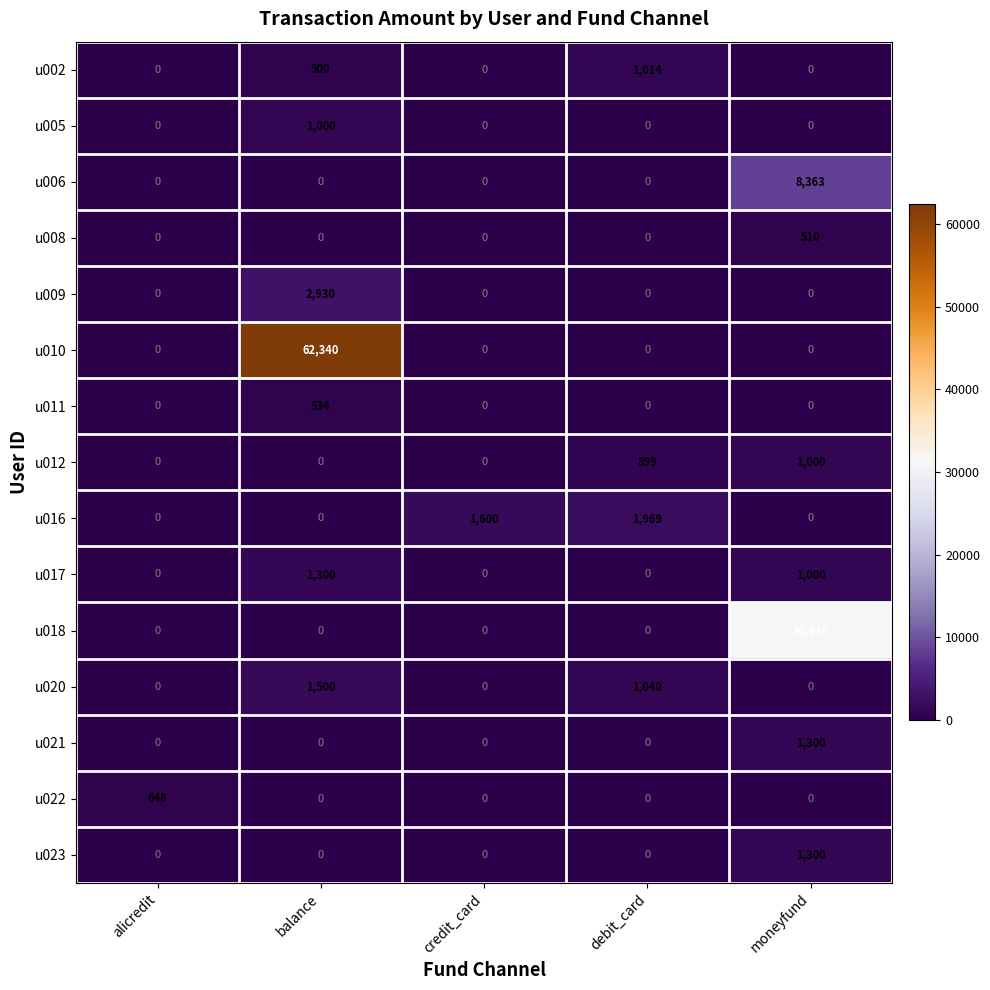

Which series changed the most between balance and credit_card?

u010